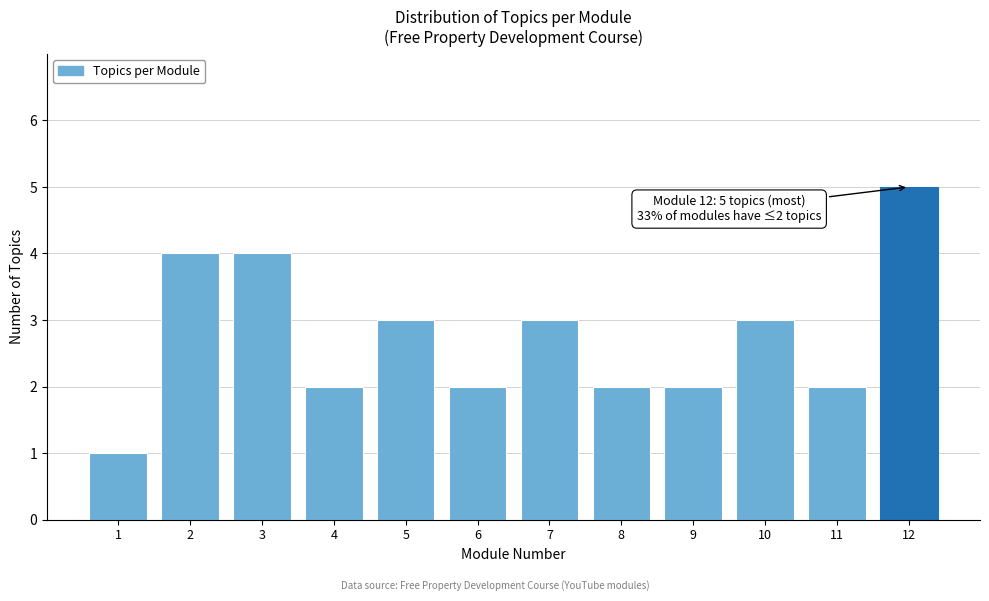

Reading left to right, transcribe all the data shown in this chart.

1=1	2=4	3=4	4=2	5=3	6=2	7=3	8=2	9=2	10=3	11=2	12=5